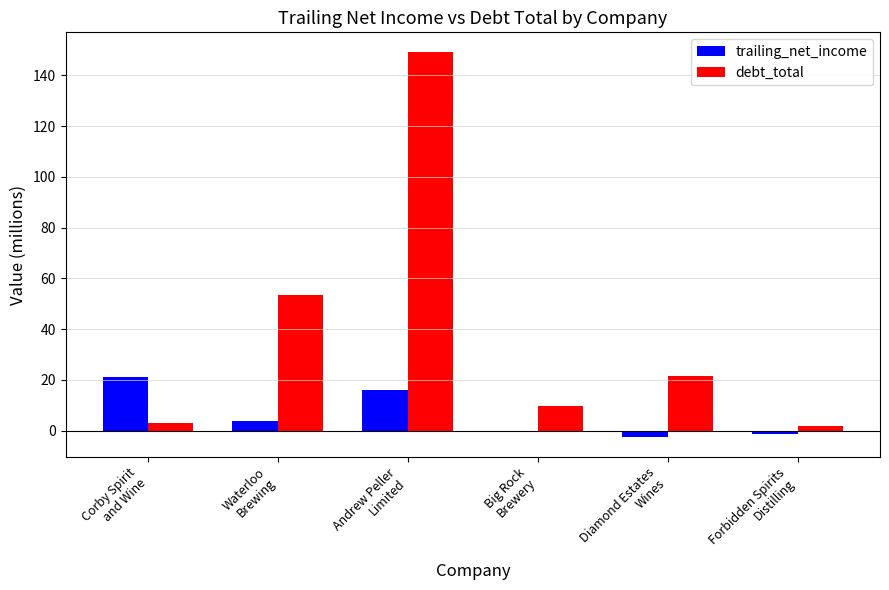

Is the value of debt_total at Big Rock
Brewery greater than the value of trailing_net_income at Waterloo
Brewing?

Yes